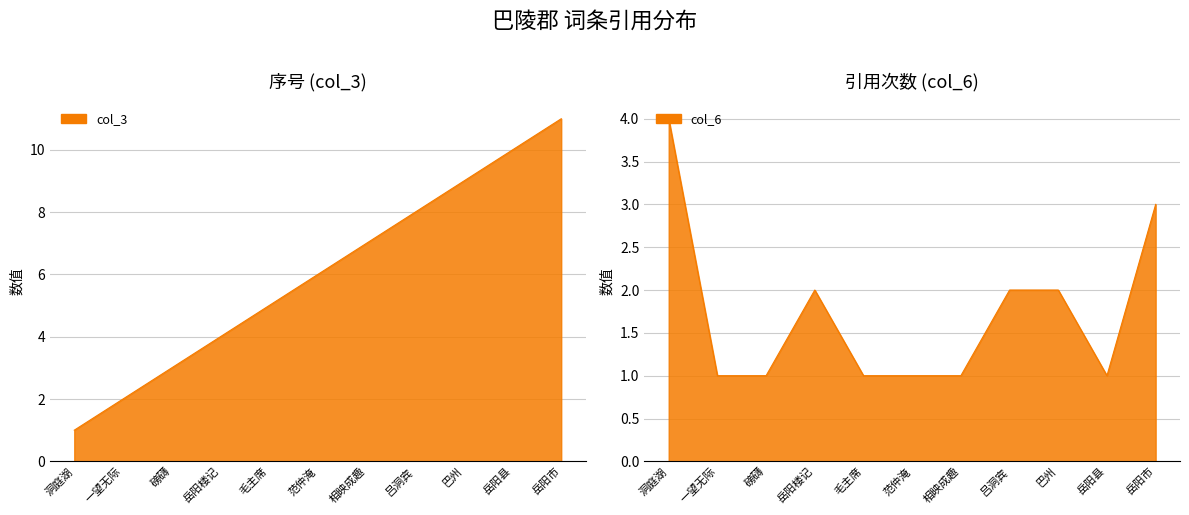

Which has a higher value, 范仲淹 or 一望无际?

范仲淹